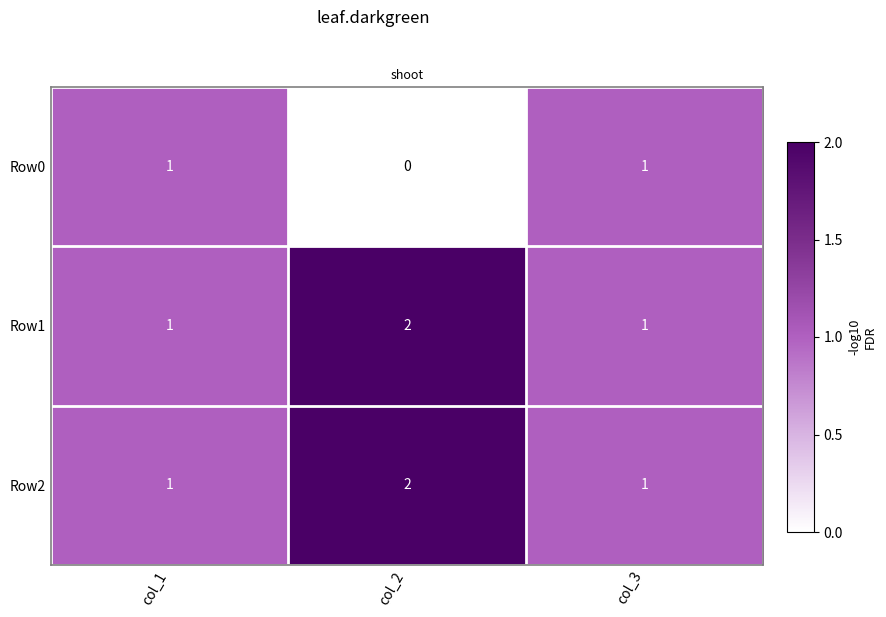

The Row0 series shows 0 at col_2. True or false?

True